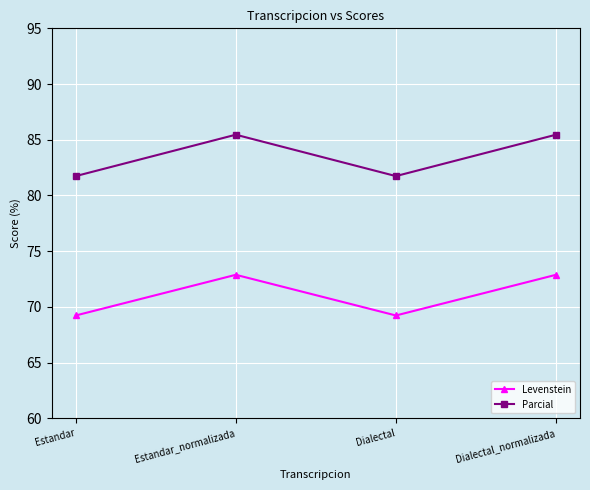

Which series has the largest range (max minus min)?

Parcial